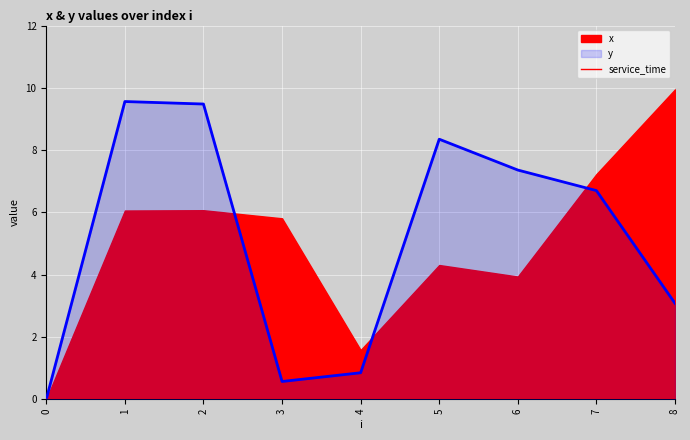

In y, how many points are lower than both neighbors (excluding endpoints)?

1